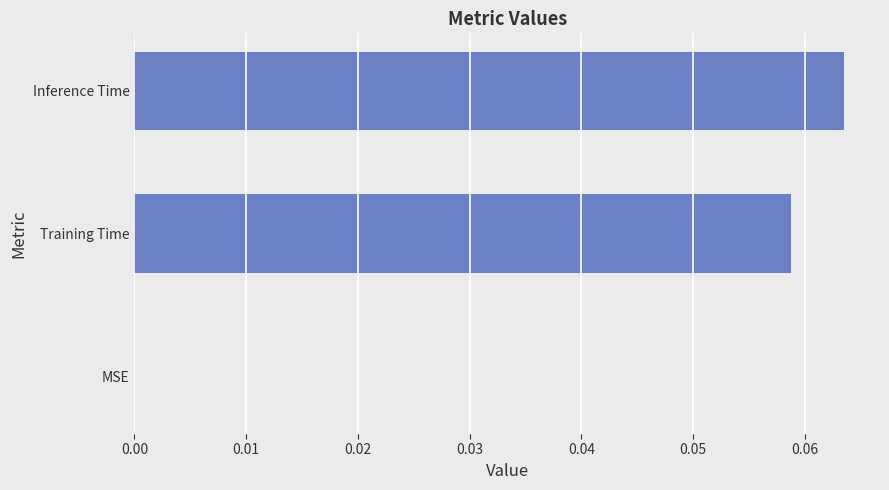

How many values are between 0 and 1?

3